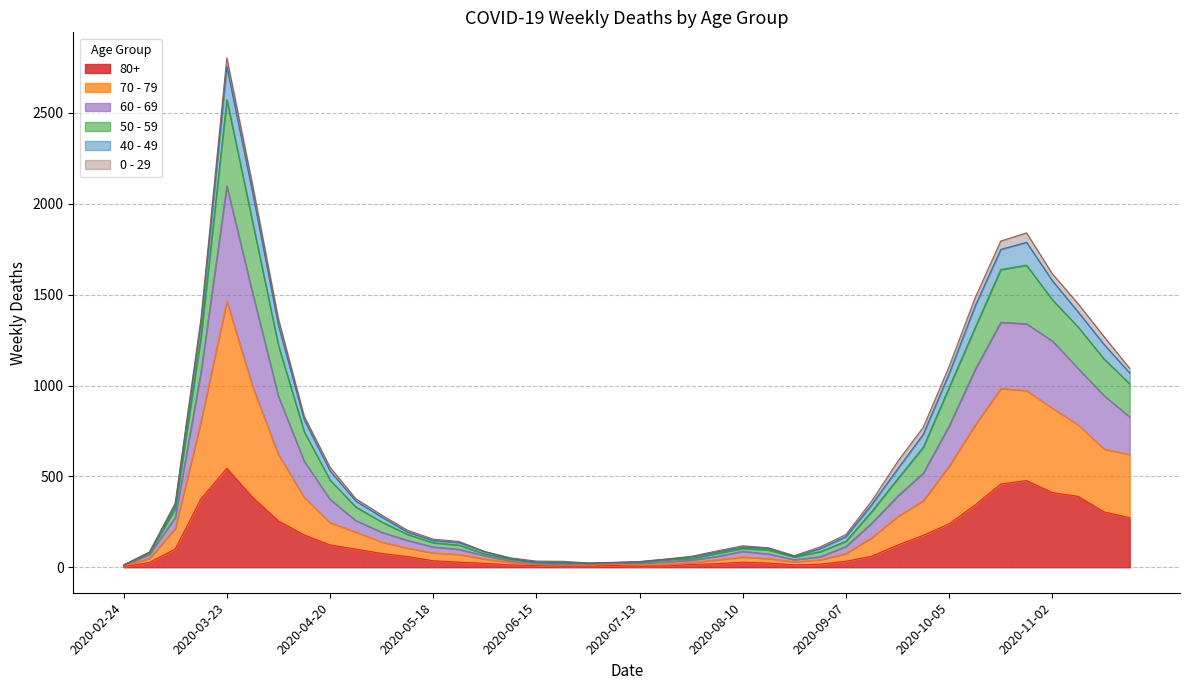

What are all the series names shown in the legend?

80+, 70 - 79, 60 - 69, 50 - 59, 40 - 49, 0 - 29